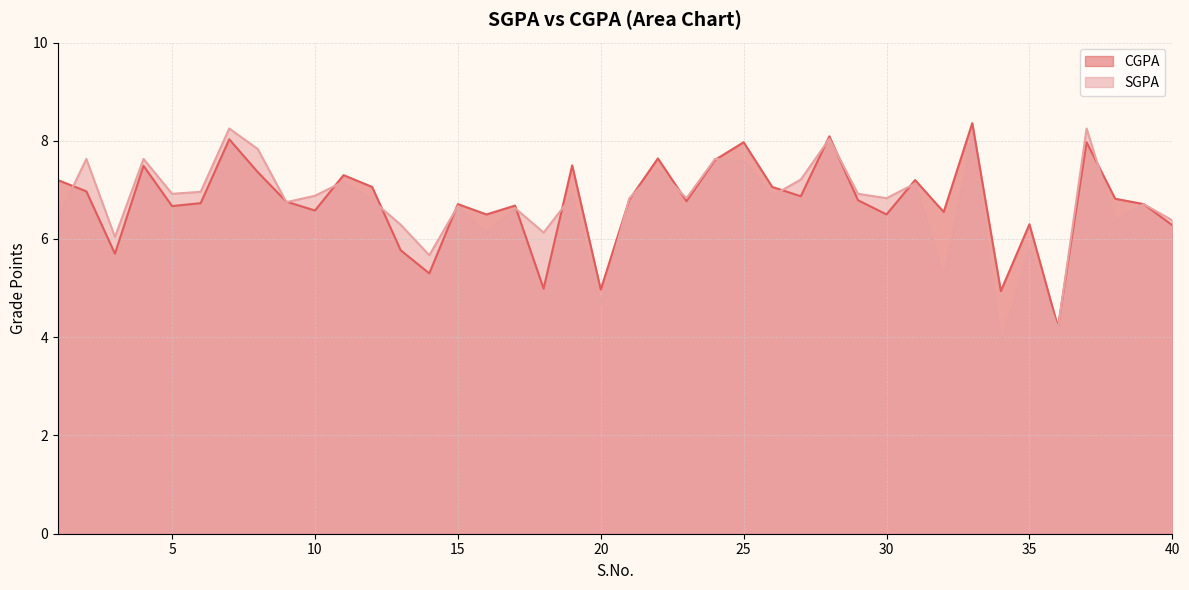

What are all the series names shown in the legend?

CGPA, SGPA